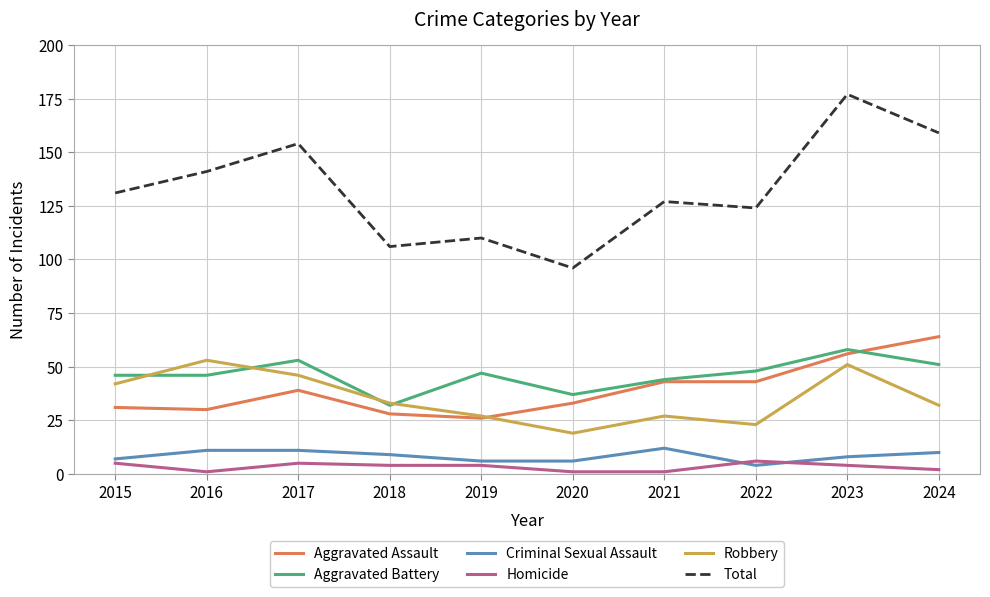

Which series has the largest range (max minus min)?

Total